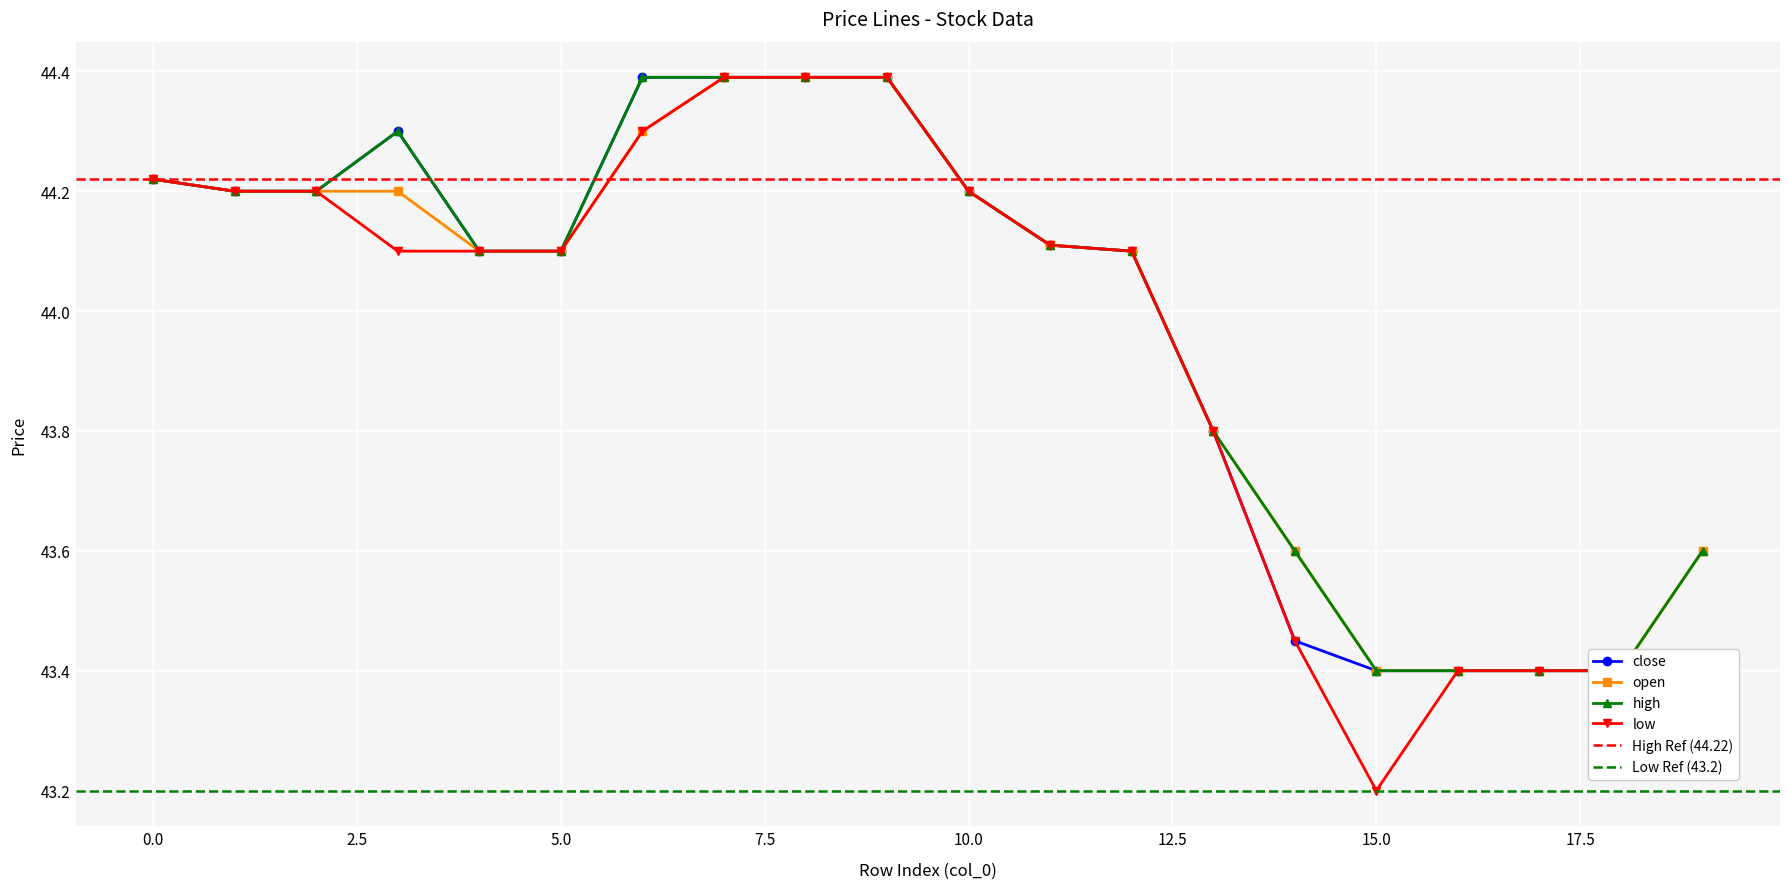

What is the value of the high point at the 19th from the left?

43.4